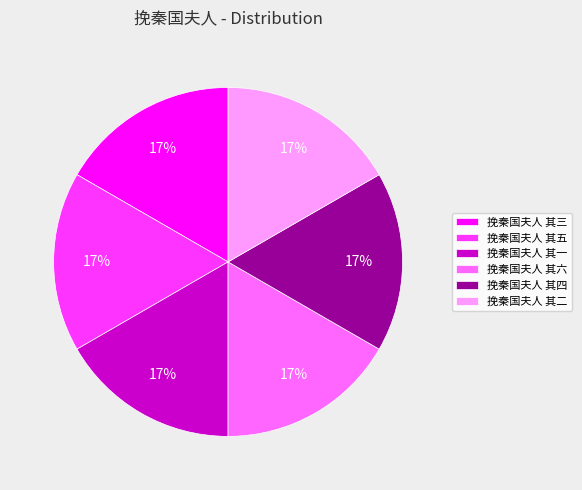

Is there any slice that represents more than half of the pie?

No